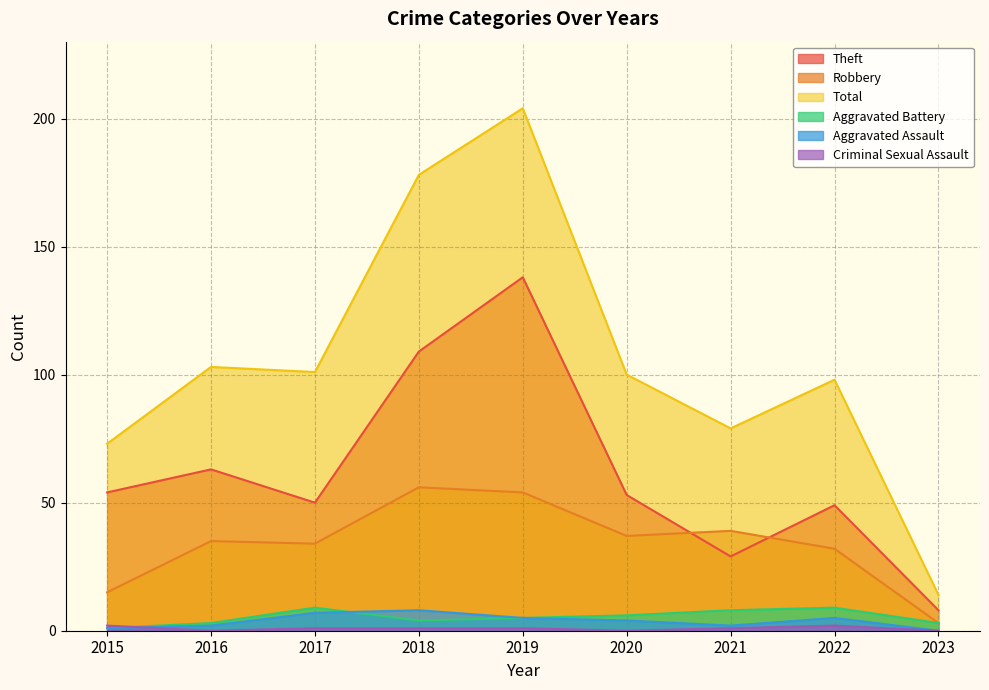

What is the average value of the Criminal Sexual Assault series?

1